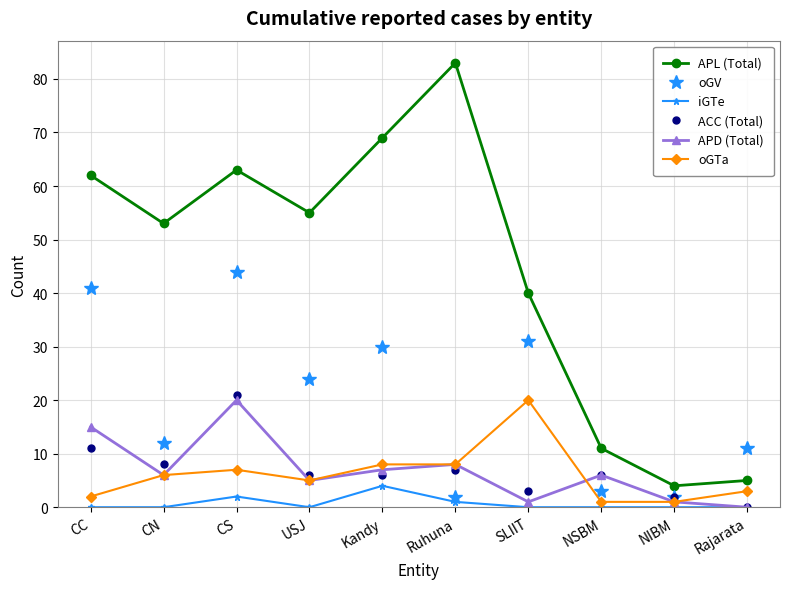

What is the average value of the APL (Total) series?

44